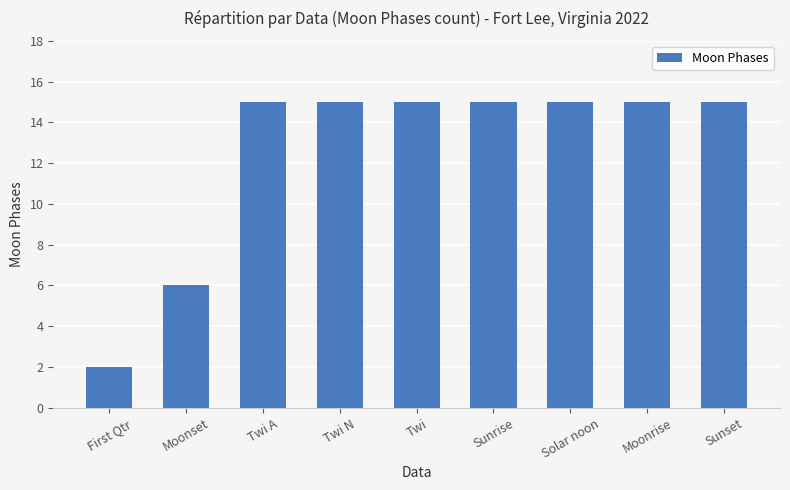

What is the label of the 4th bar from the right?

Sunrise